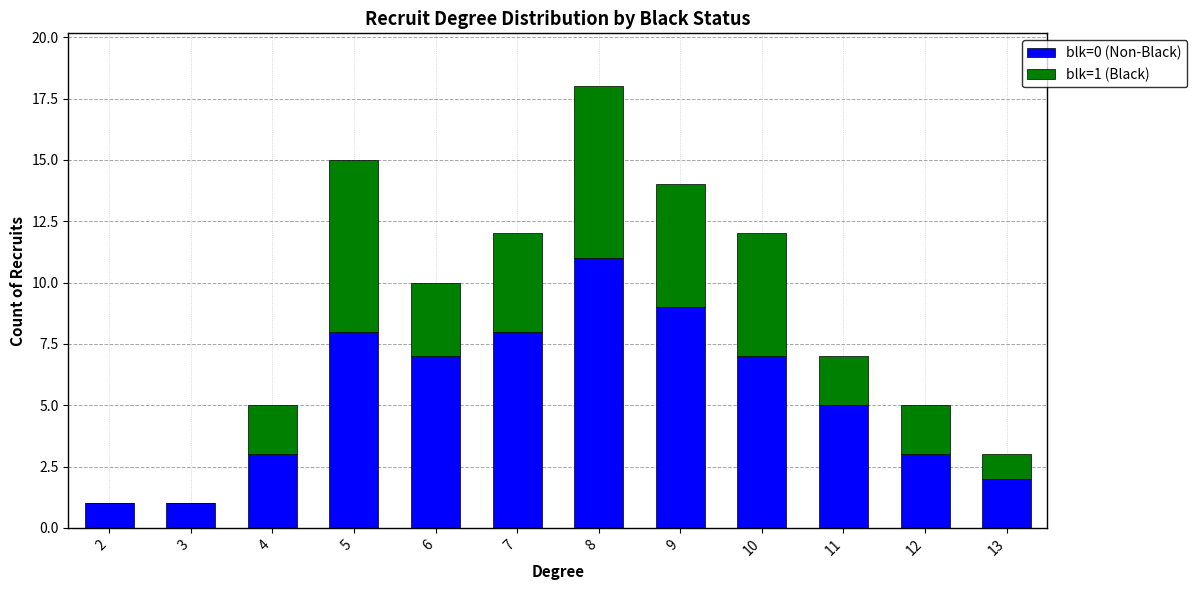

True or false: blk=0 (Non-Black) has a value of 4 at 6.

False